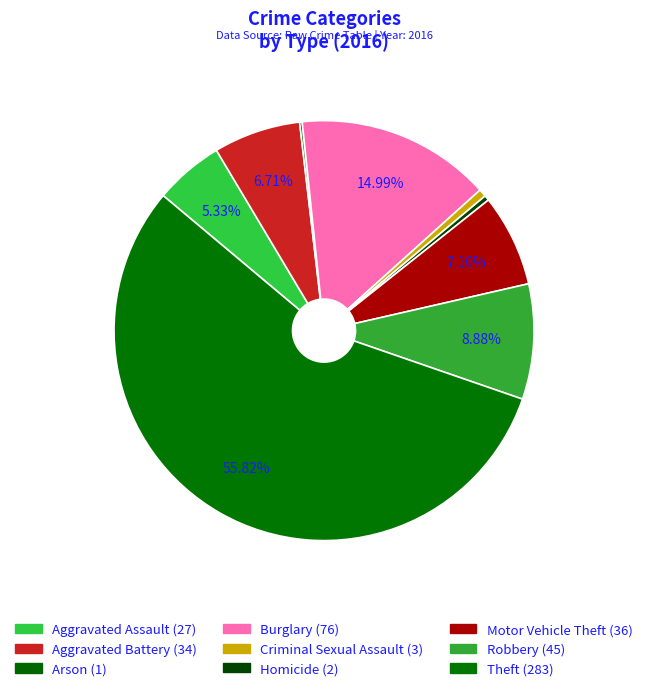

Is it true that Aggravated Assault is 1% of the pie?

False